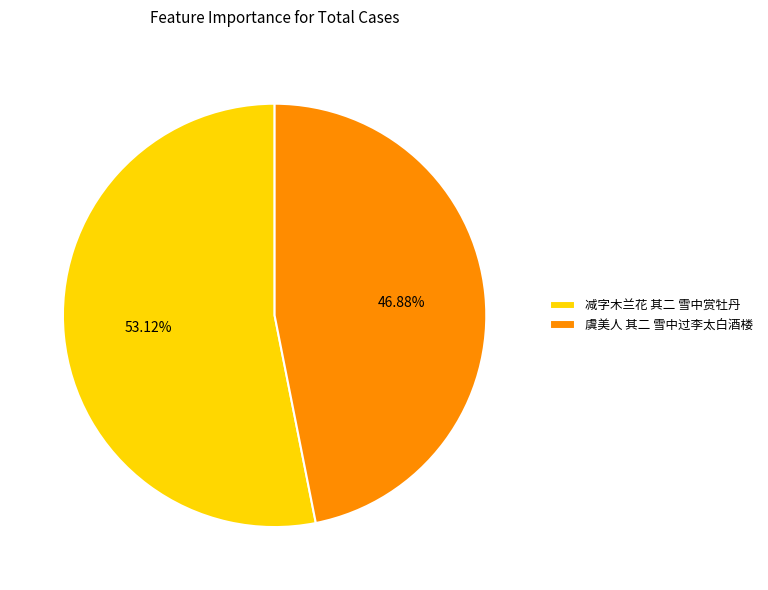

To the nearest percent, what is the difference between the largest and smallest slice percentages?

6%